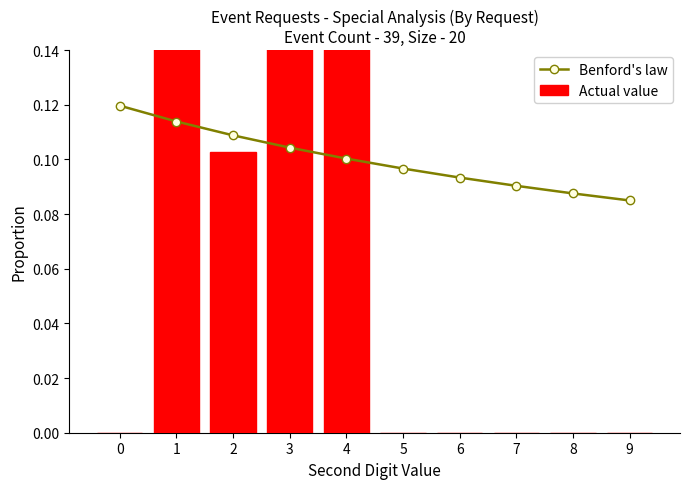

Is it true that Actual value equals 0.7 at 1?

False